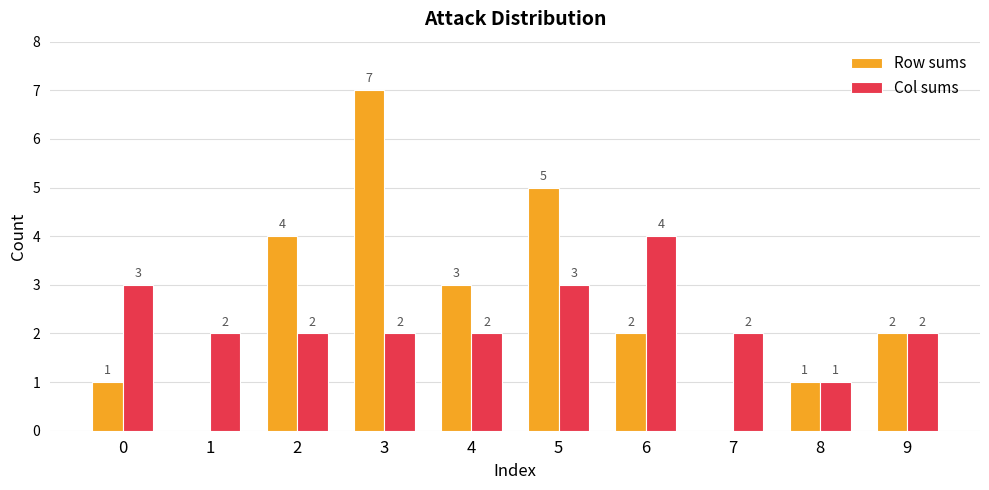

How many positive values does the Row sums series have?

8